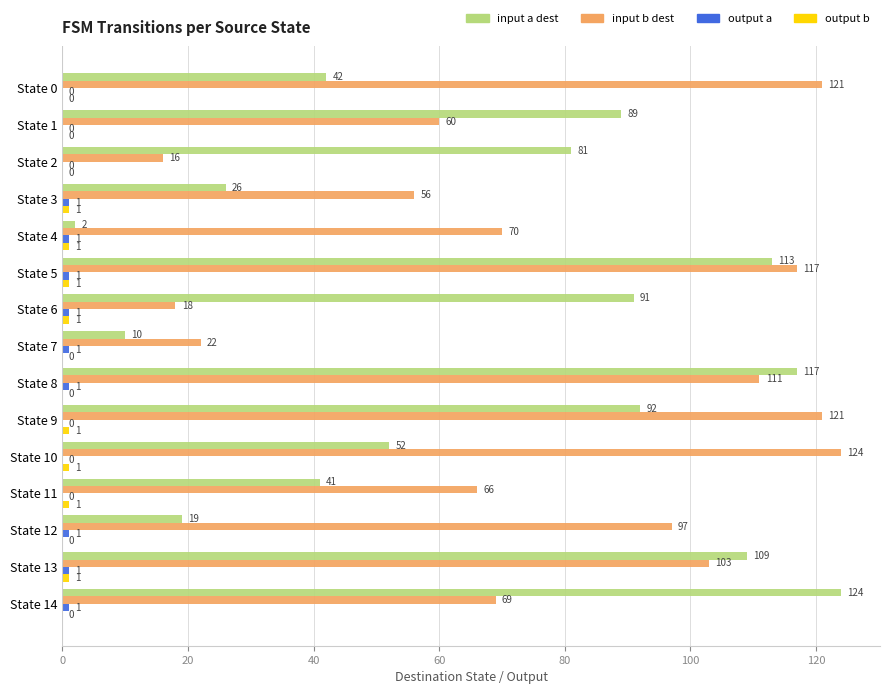

What is the sum of the input a dest values at State 13 and State 10?

161